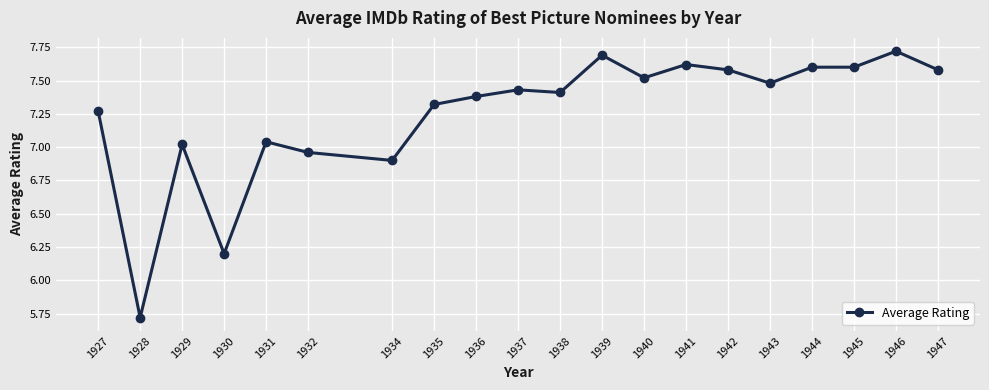

What is the value of the 2nd point from the left?

5.7